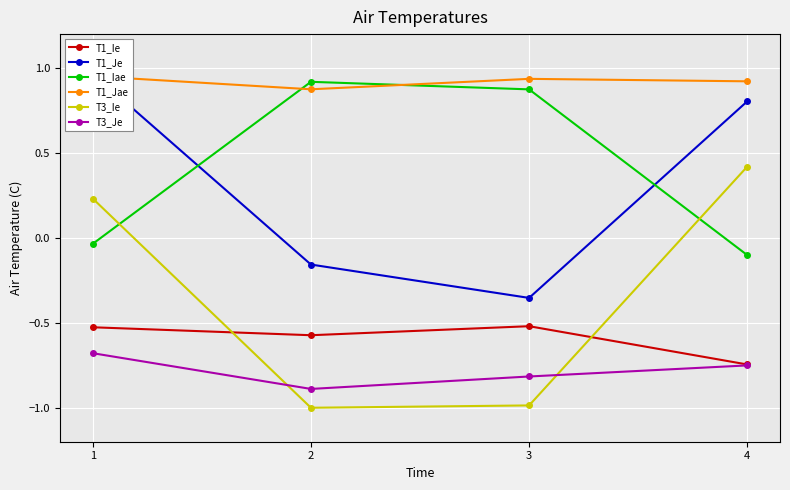

In T1_Je, how many points are lower than both neighbors (excluding endpoints)?

1